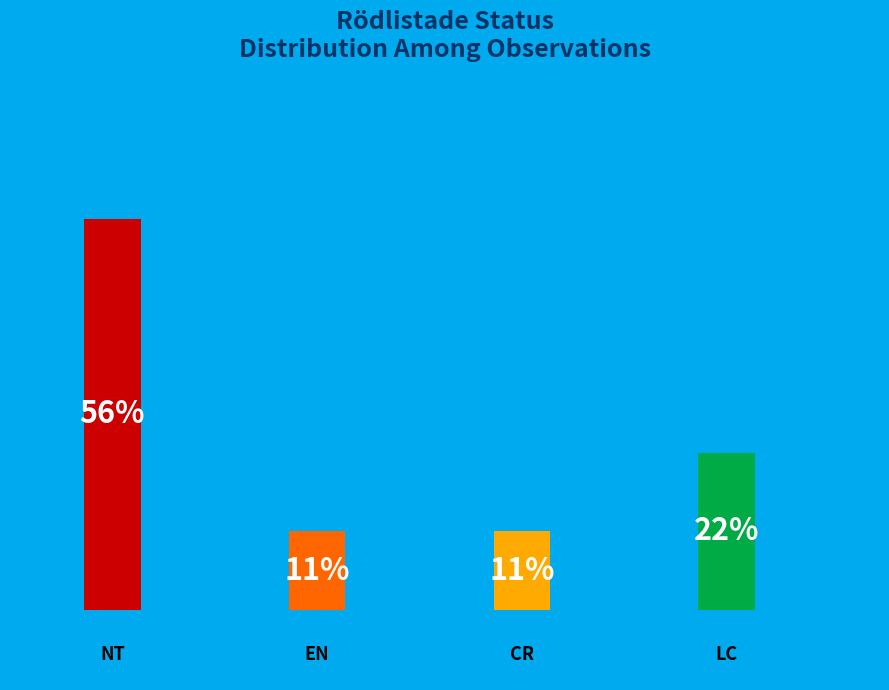

Is it true that NT is 68% of the pie?

False